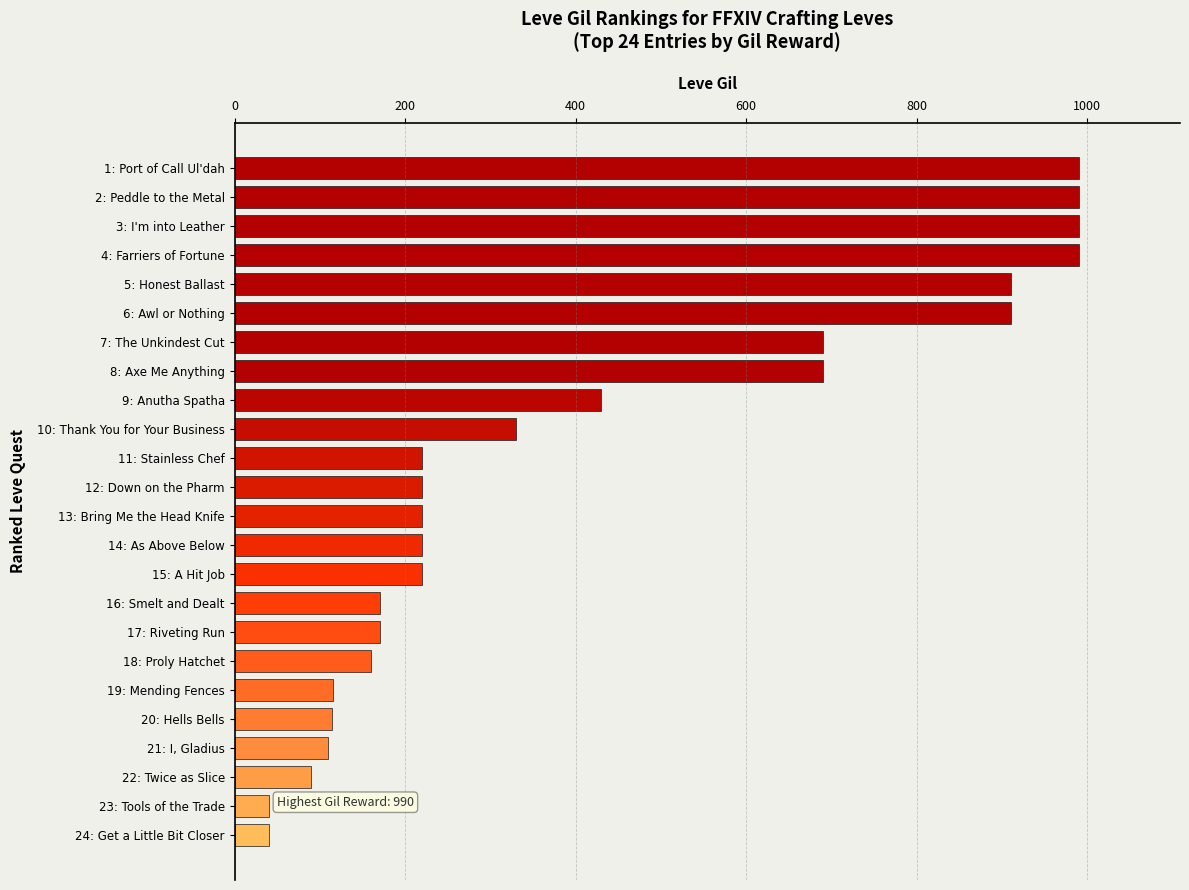

What is the value of the 15th bar from the top?

220